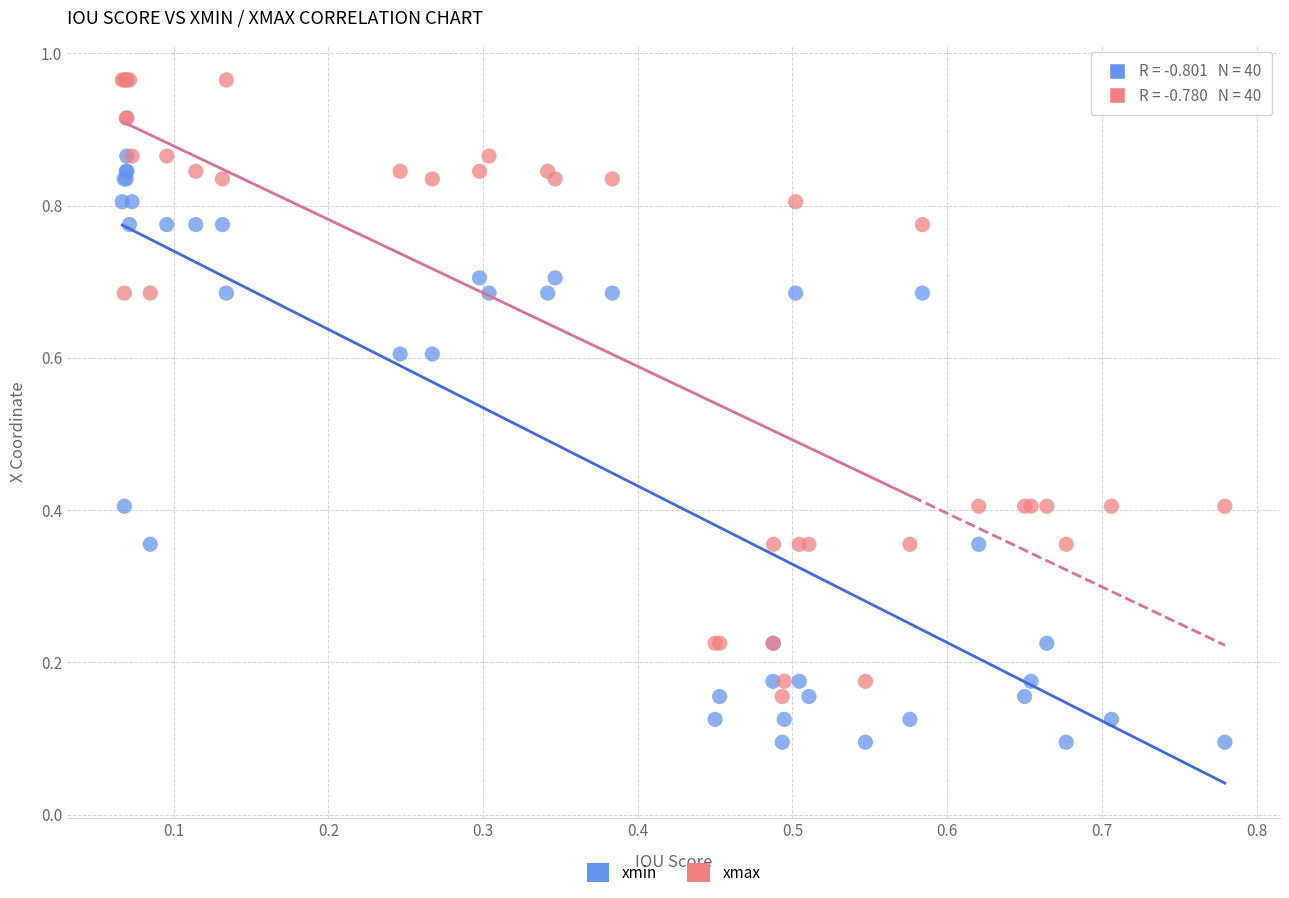

What are all the series names shown in the legend?

xmin, xmax